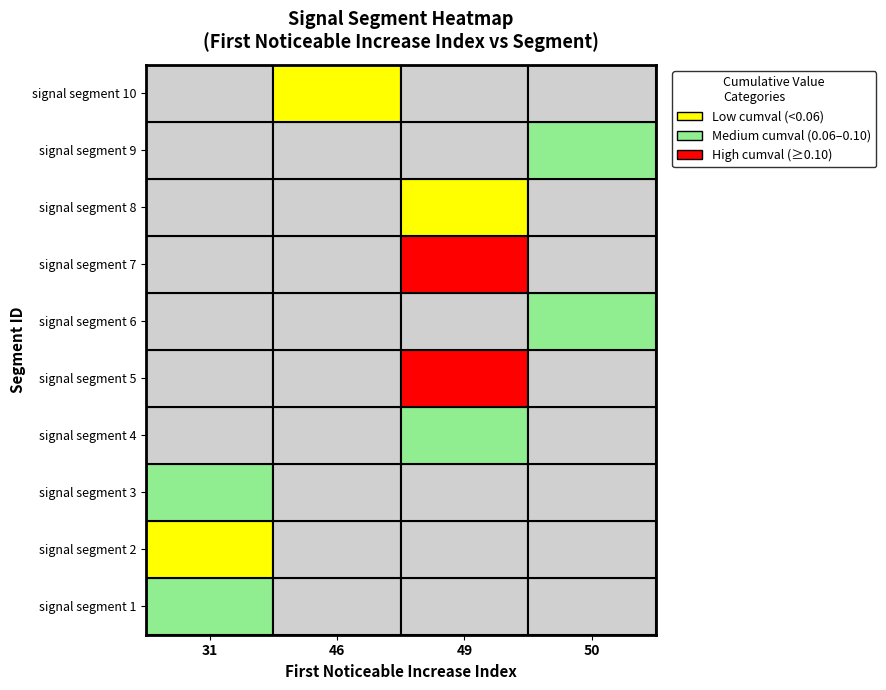

Reading left to right, list all the values displayed in this chart.

signal segment 1: signal segment 1=31.0	signal segment 2=0.1
signal segment 2: signal segment 1=31.0	signal segment 2=0.0
signal segment 3: signal segment 1=31.0	signal segment 2=0.1
signal segment 4: signal segment 1=49.0	signal segment 2=0.1
signal segment 5: signal segment 1=49.0	signal segment 2=0.1
signal segment 6: signal segment 1=50.0	signal segment 2=0.1
signal segment 7: signal segment 1=49.0	signal segment 2=0.1
signal segment 8: signal segment 1=49.0	signal segment 2=0.0
signal segment 9: signal segment 1=50.0	signal segment 2=0.1
signal segment 10: signal segment 1=46.0	signal segment 2=0.0